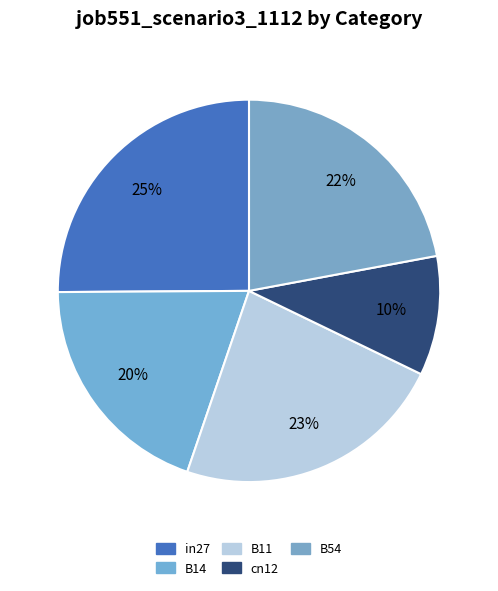

What percentage is NOT represented by B14?

80.3%